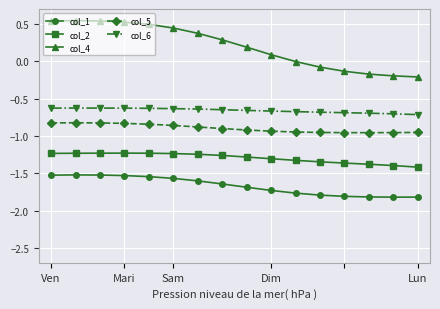

List the series in order of their peak value, highest first.

col_4, col_6, col_5, col_2, col_1